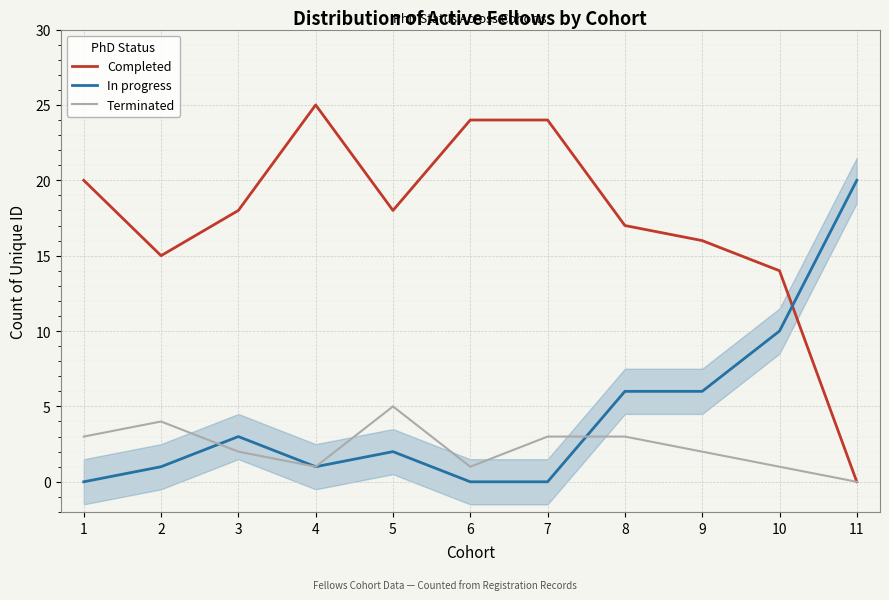

Is this an area chart (filled region under the line)?

No